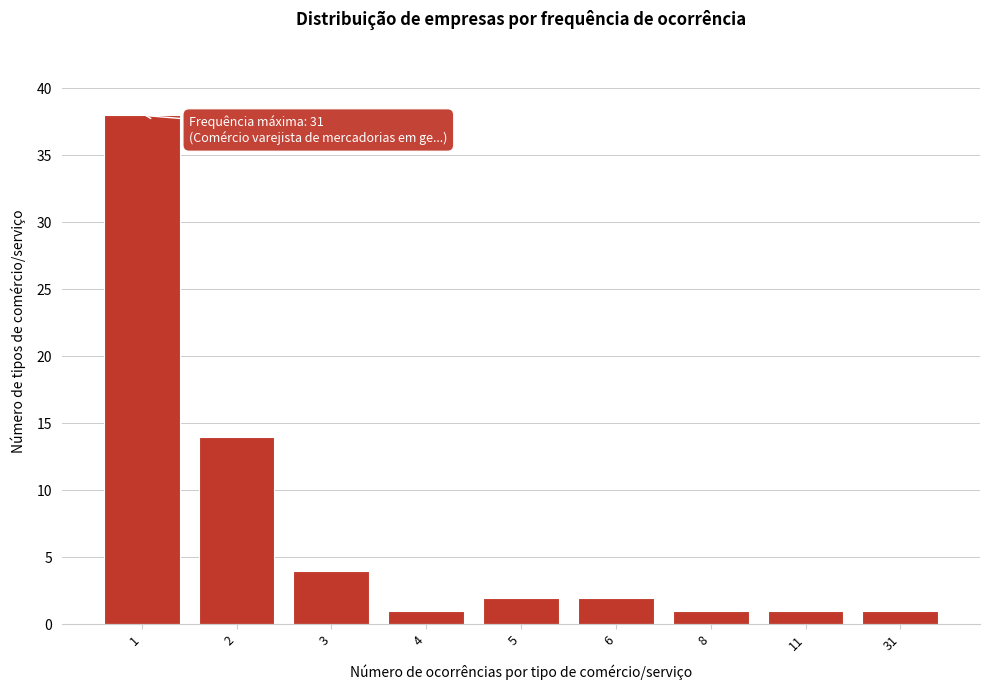

Reading left to right, what are all the values shown in this chart?

1=38	2=14	3=4	4=1	5=2	6=2	8=1	11=1	31=1